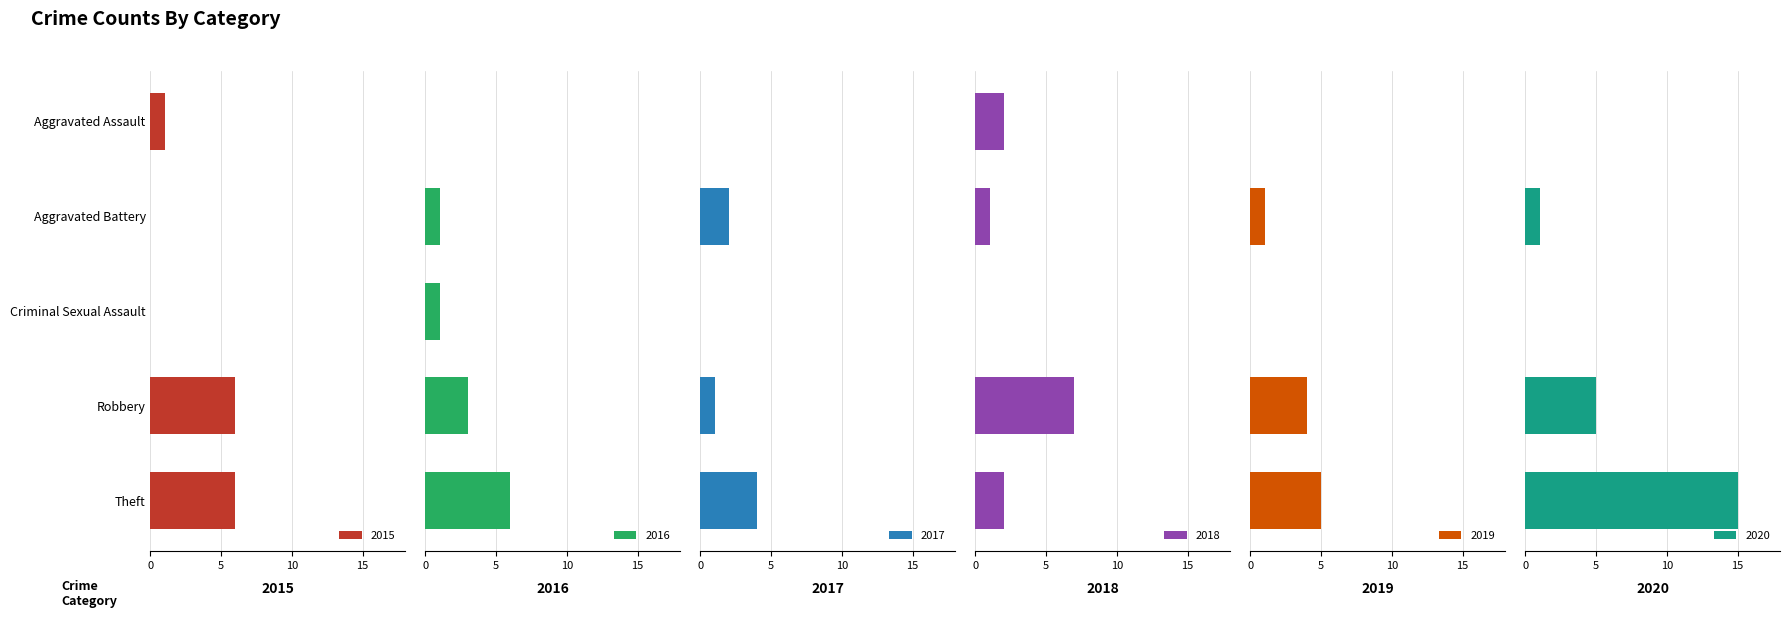

How many data points does each series have?

5